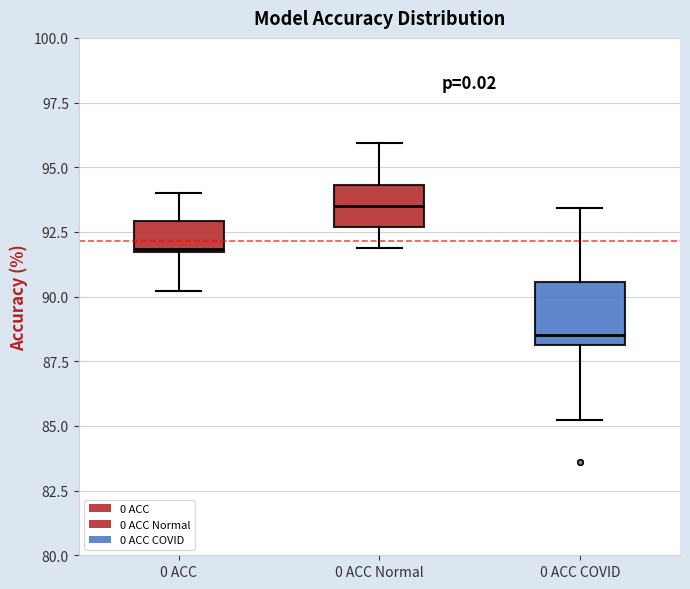

Which box is the tallest, from its lower edge to its upper edge?

0 ACC COVID